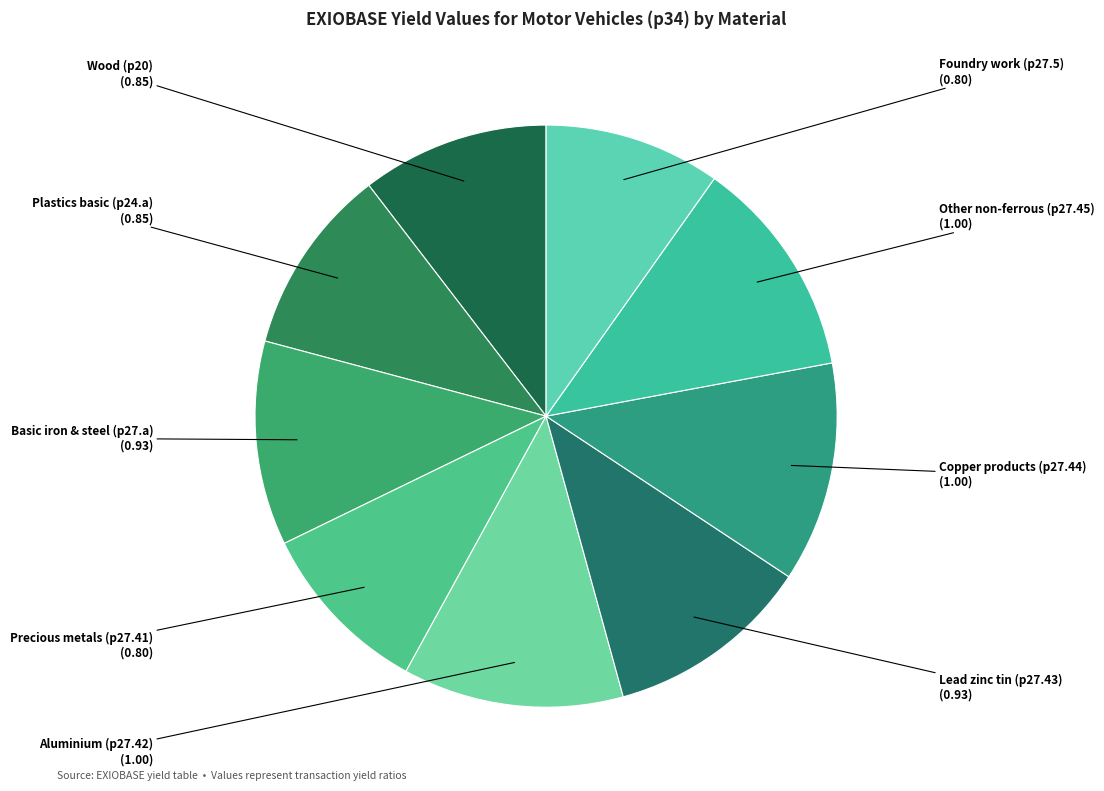

Do Precious metals (p27.41) and Plastics basic (p24.a) together represent more than half of the pie?

No